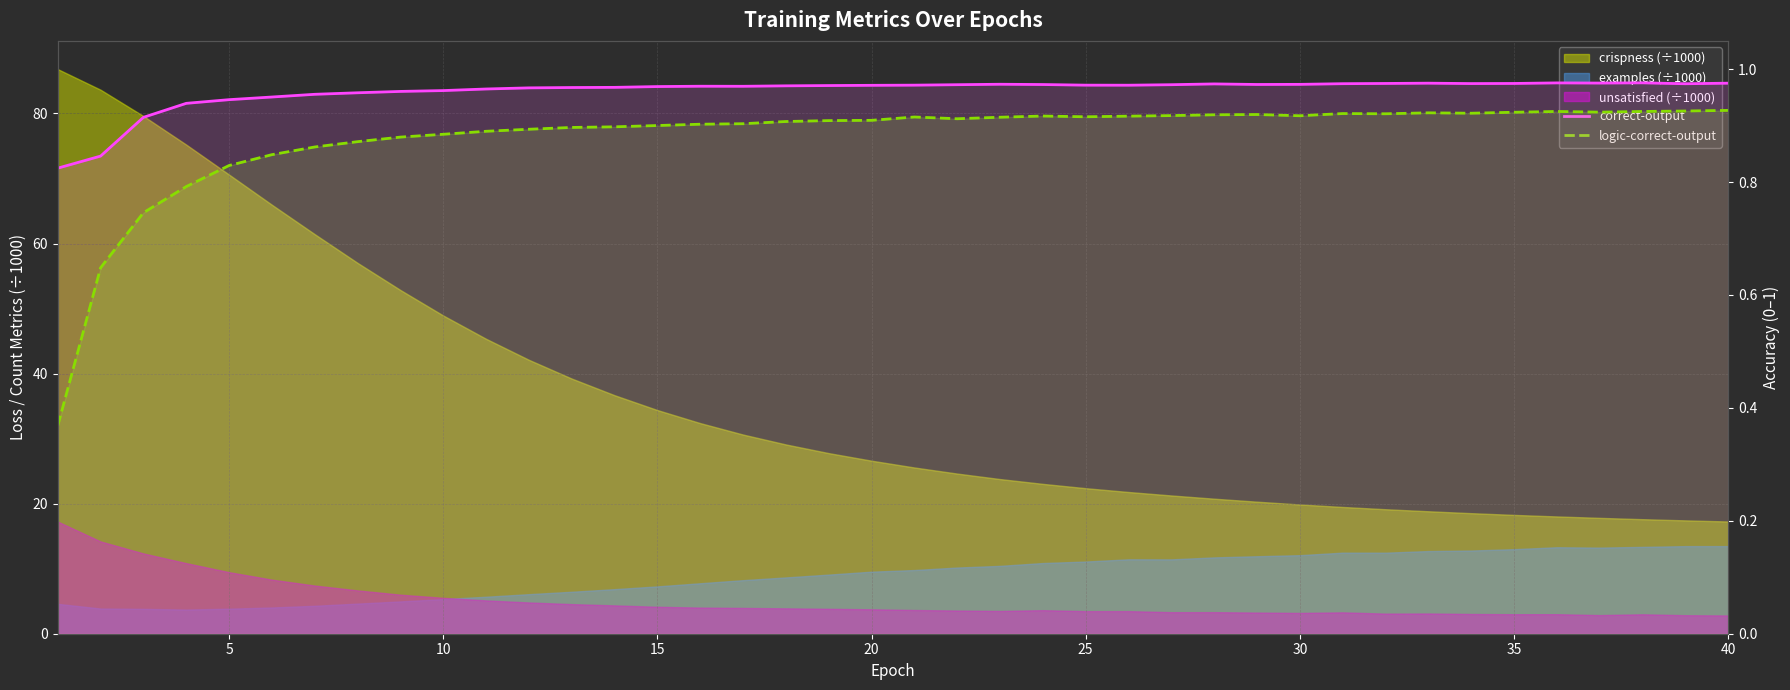

What is the difference between the highest and lowest values at 15?

0.1